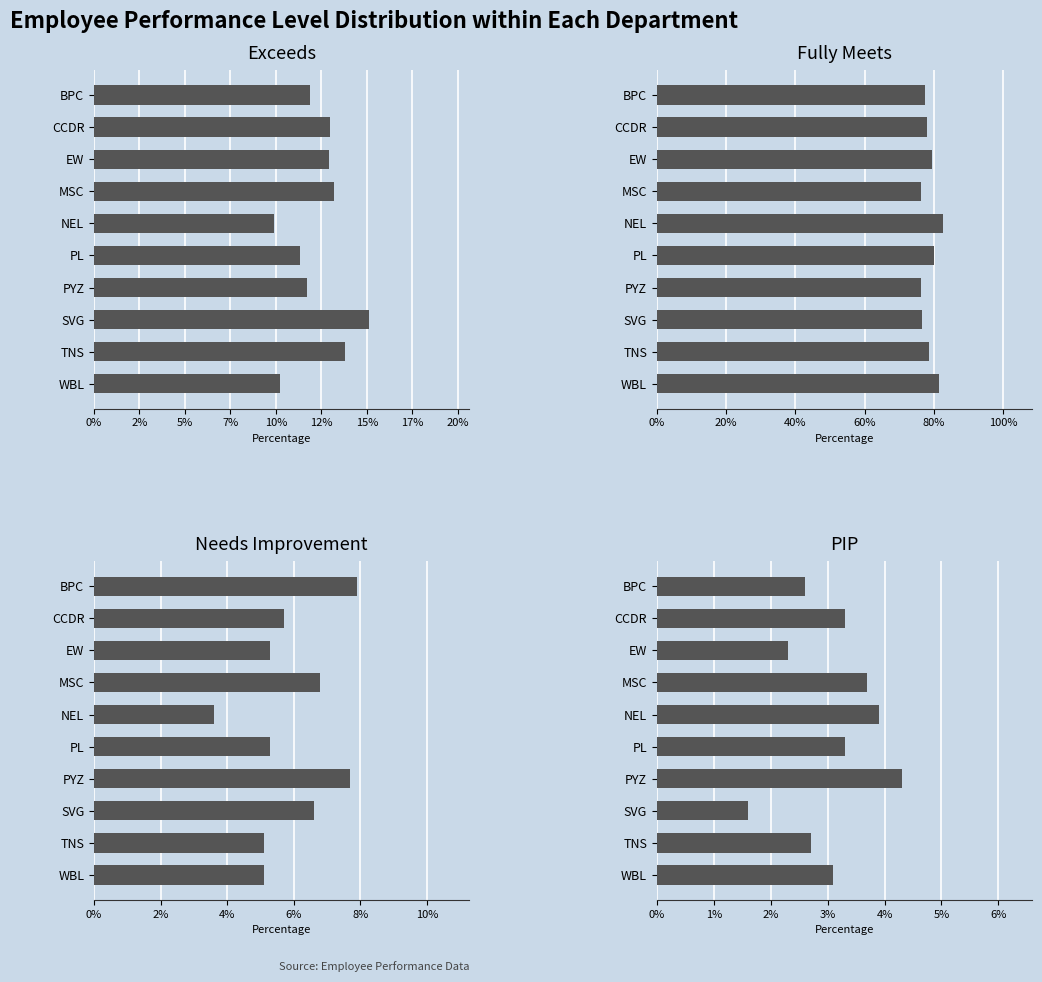

Which series has the largest total across all categories?

Fully Meets